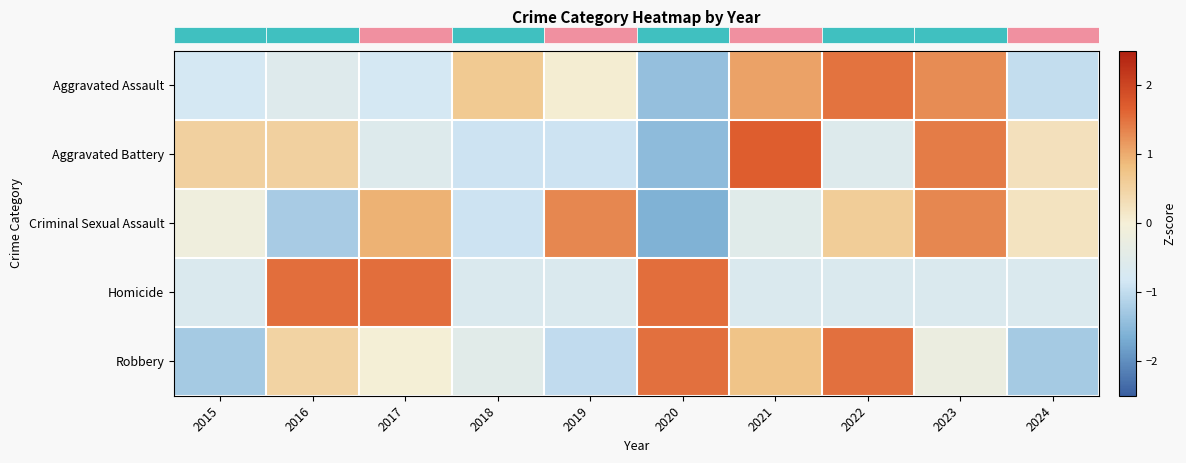

At how many categories does at least one series exceed 0?

10